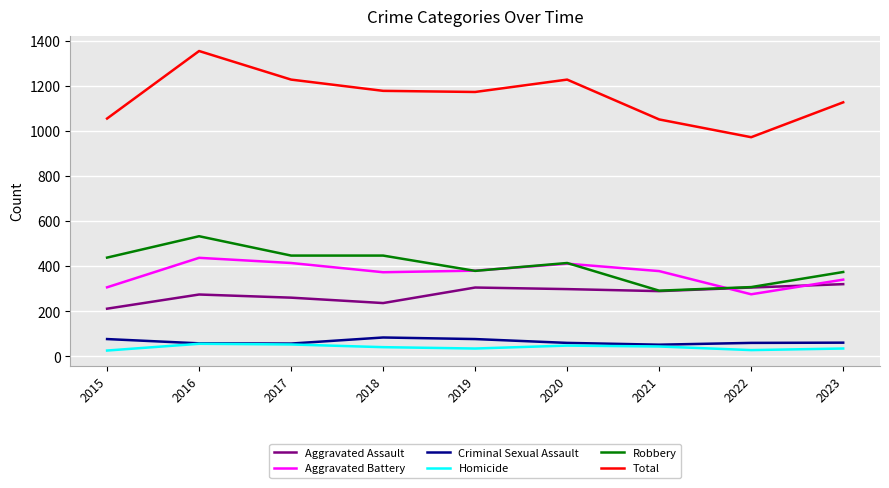

True or false: Total and Aggravated Battery intersect in this chart.

False